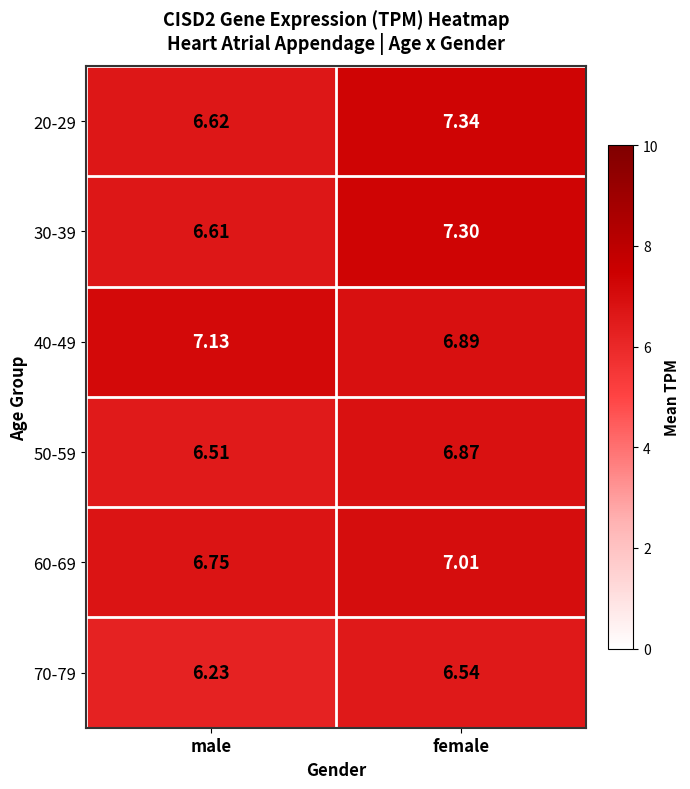

Is the value of 30-39 at female greater than the value of 60-69 at male?

Yes